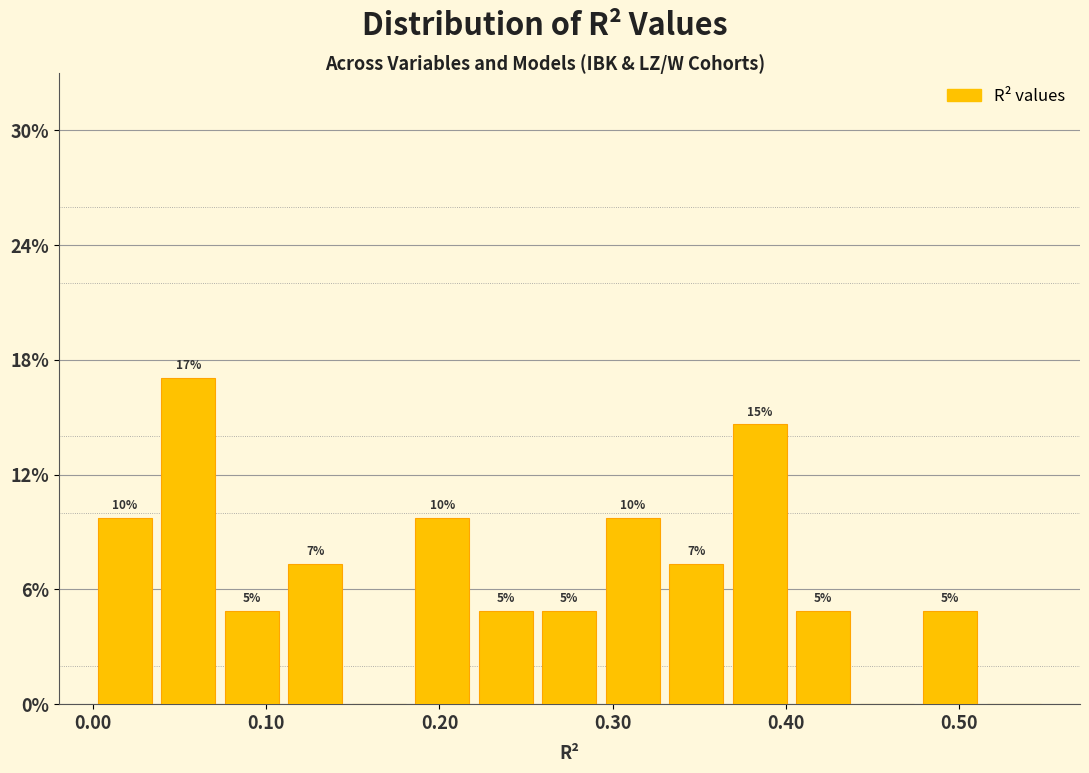

Around what value on the x-axis is the tallest bar? Give the approximate position of its centre, as read against the axis.

0.06